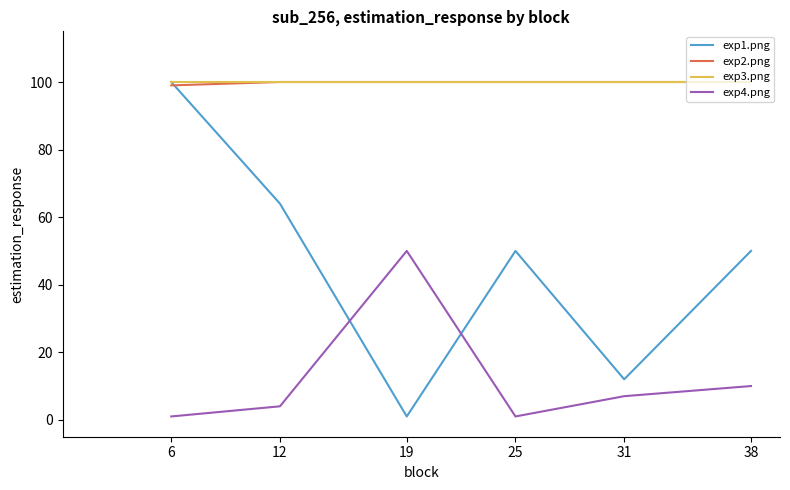

What is the smallest value displayed?

1